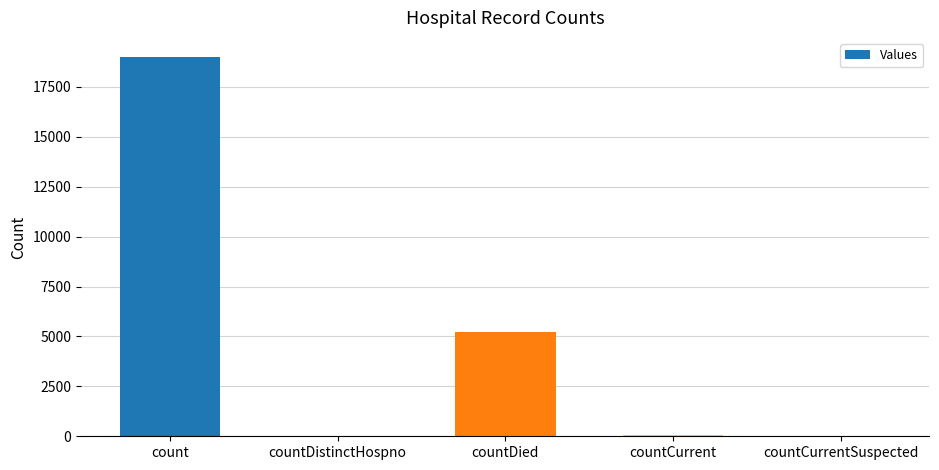

Between countDied and count, which is larger?

count